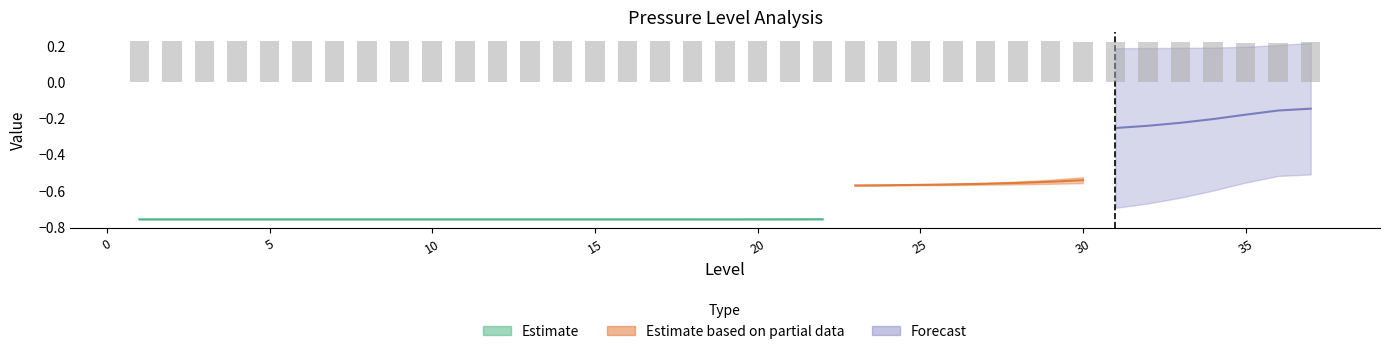

What is the value of the flug_crd bar at the 17th from the left?

-0.8